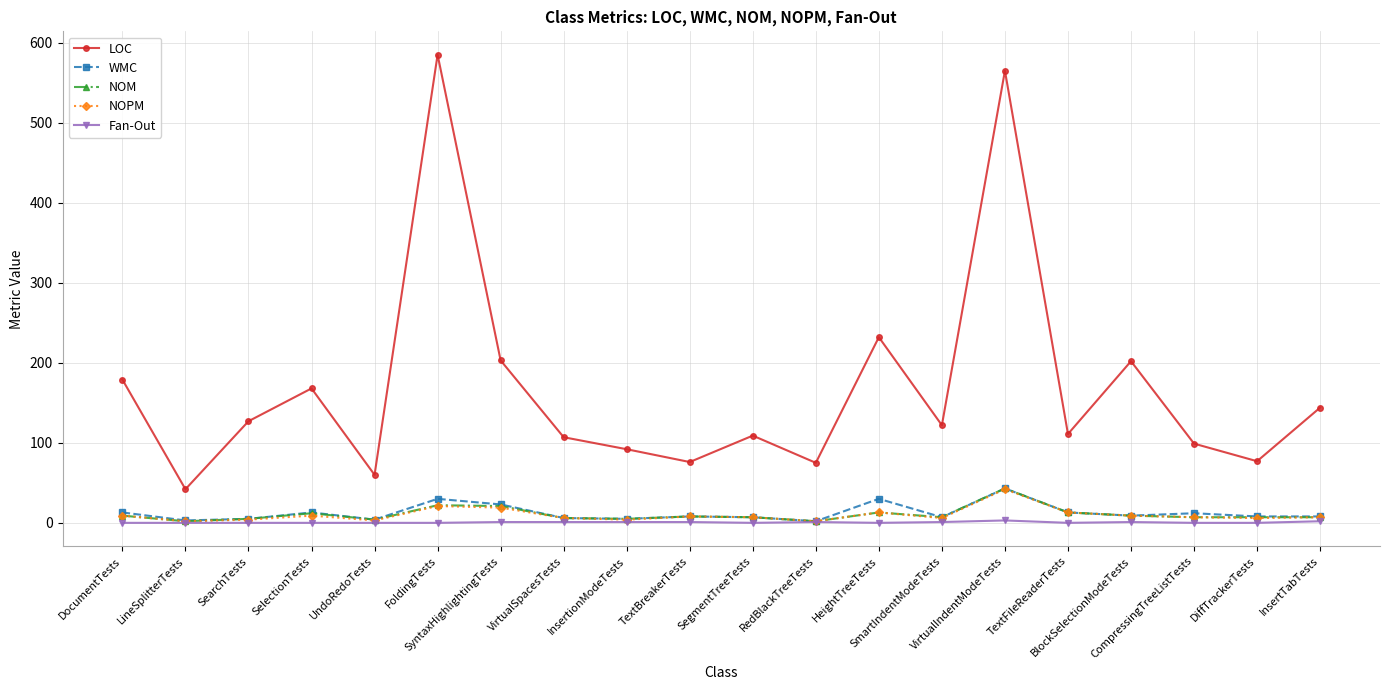

Is this an area chart (filled region under the line)?

No